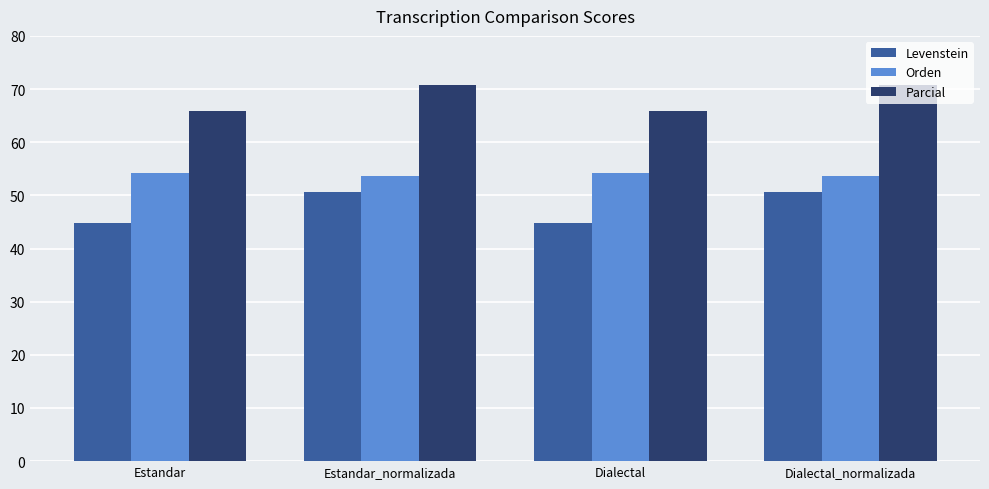

How many bars are there in total?

12